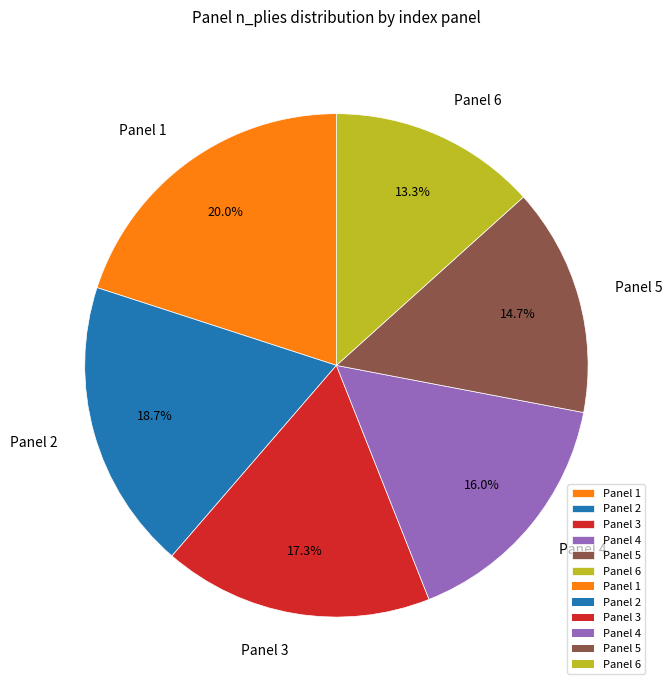

Does any single category account for the majority?

No